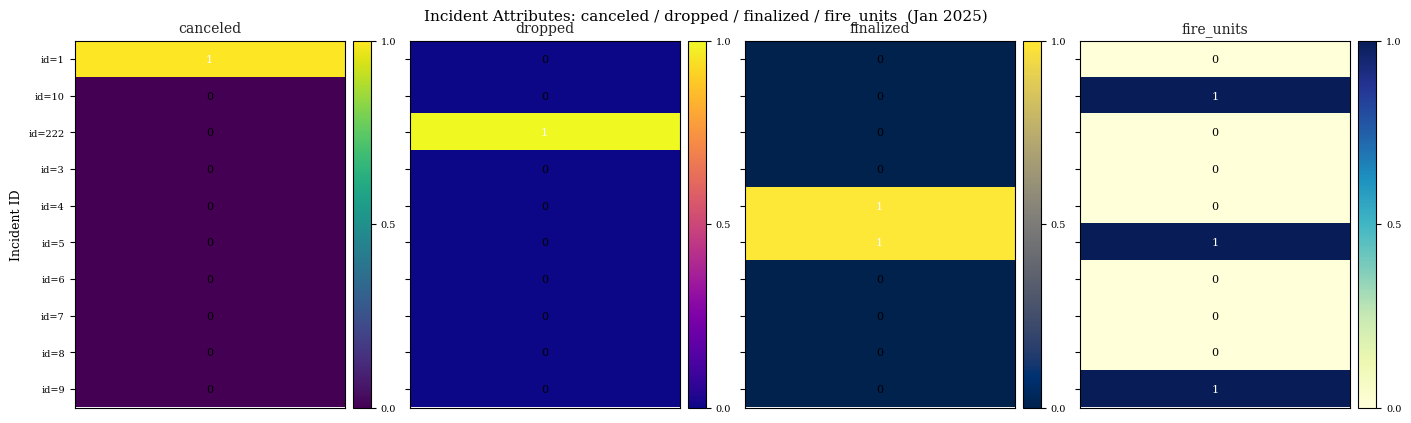

Which category has the lowest value across all series?

1